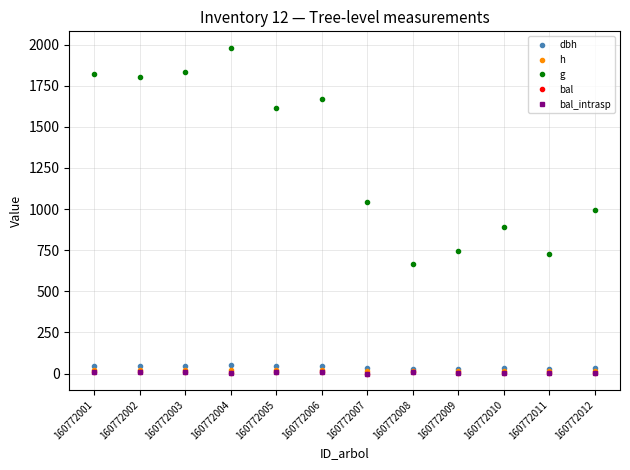

Which series has the widest spread of values?

g